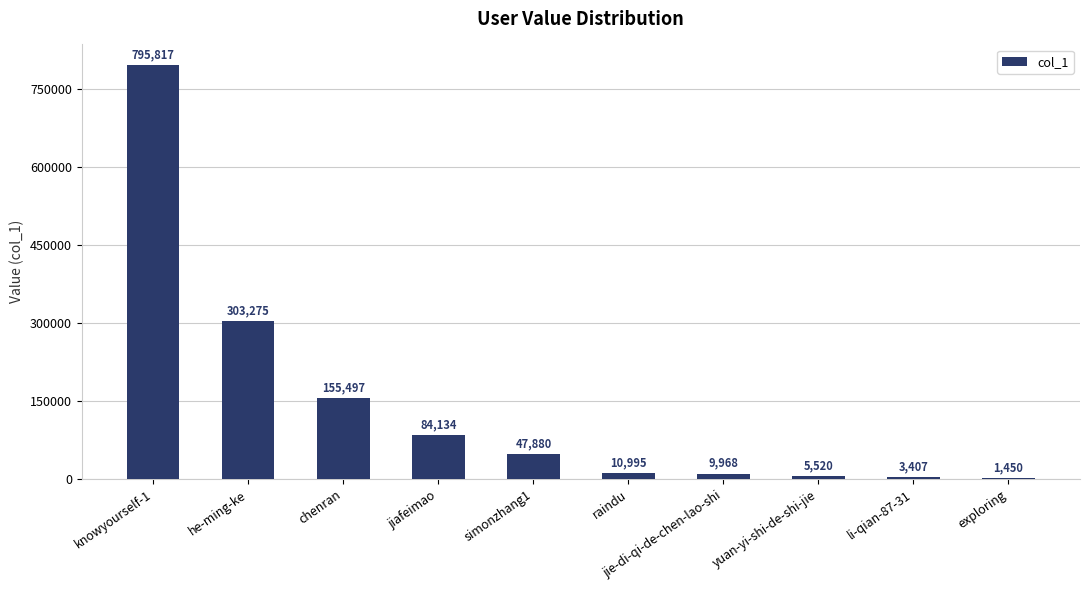

Reading left to right, what are all the values shown in this chart?

knowyourself-1=795817	he-ming-ke=303275	chenran=155497	jiafeimao=84134	simonzhang1=47880	raindu=10995	jie-di-qi-de-chen-lao-shi=9968	yuan-yi-shi-de-shi-jie=5520	li-qian-87-31=3407	exploring=1450